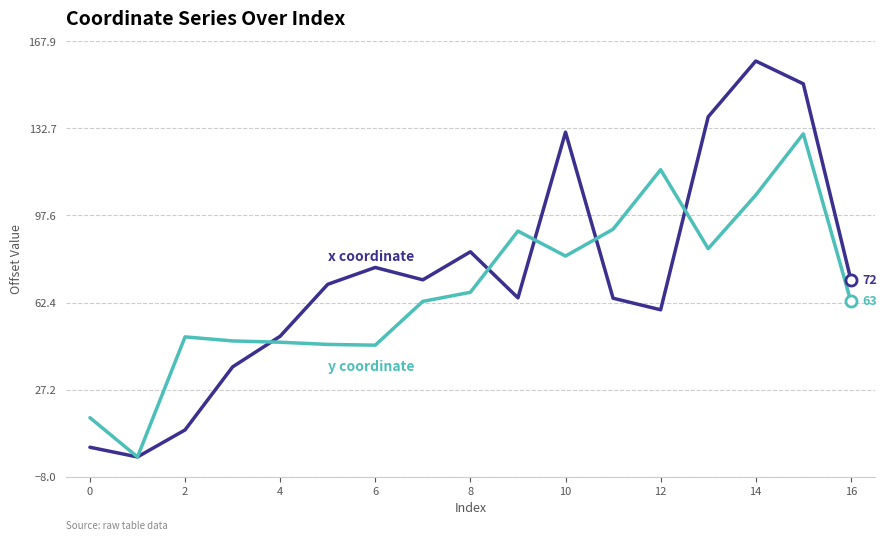

Which category has the highest value across all series?

14